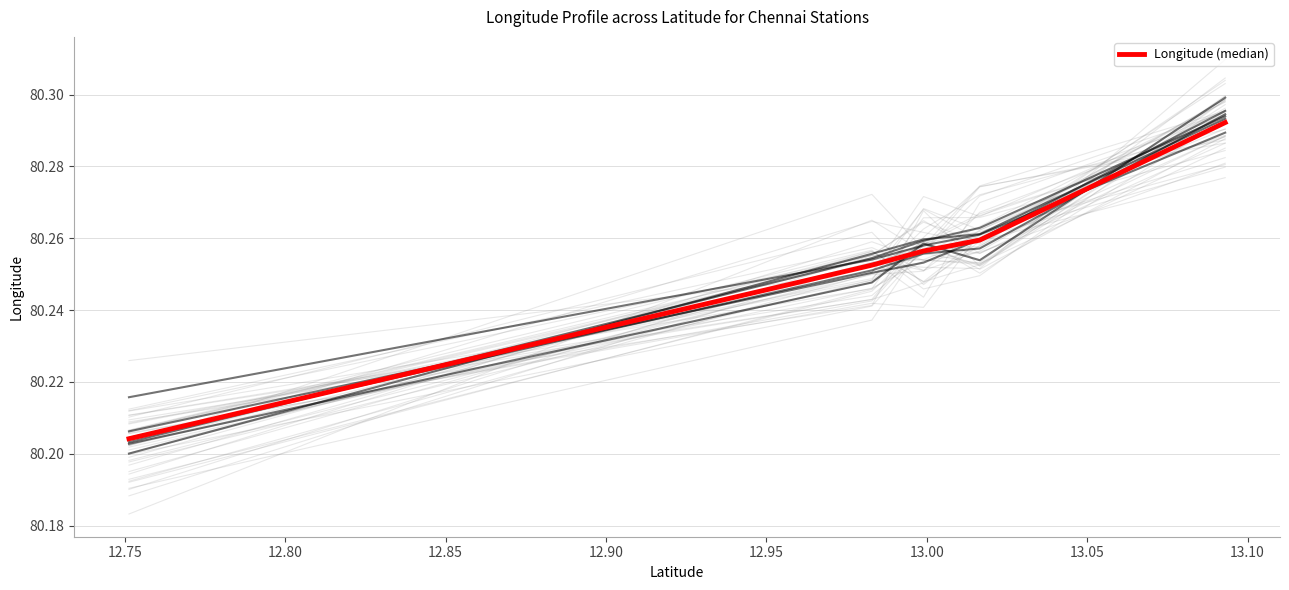

How many lines are shown in the chart?

1